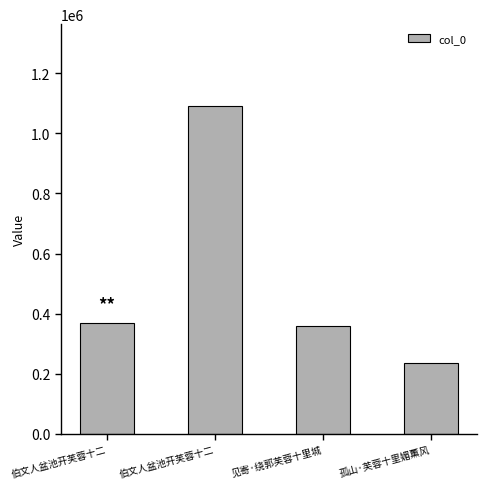

How many distinct data groups are displayed?

1